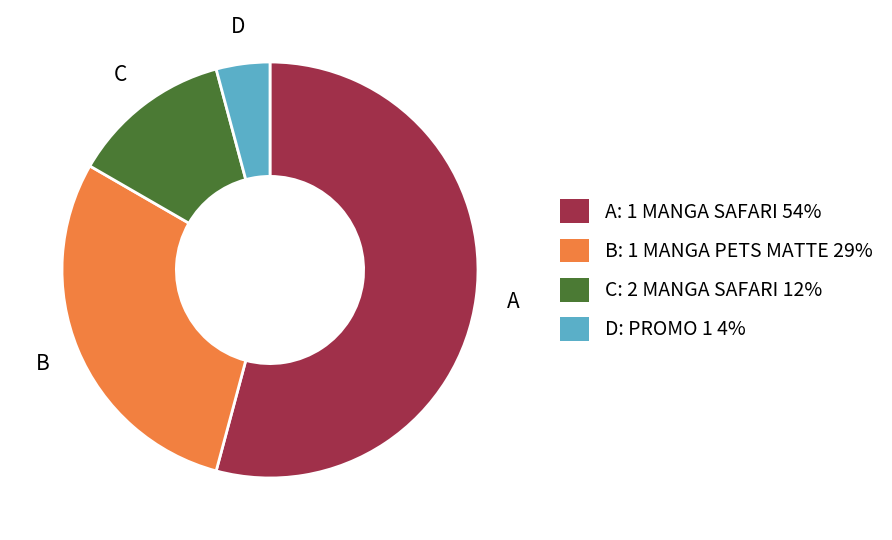

Does any single category account for the majority?

Yes